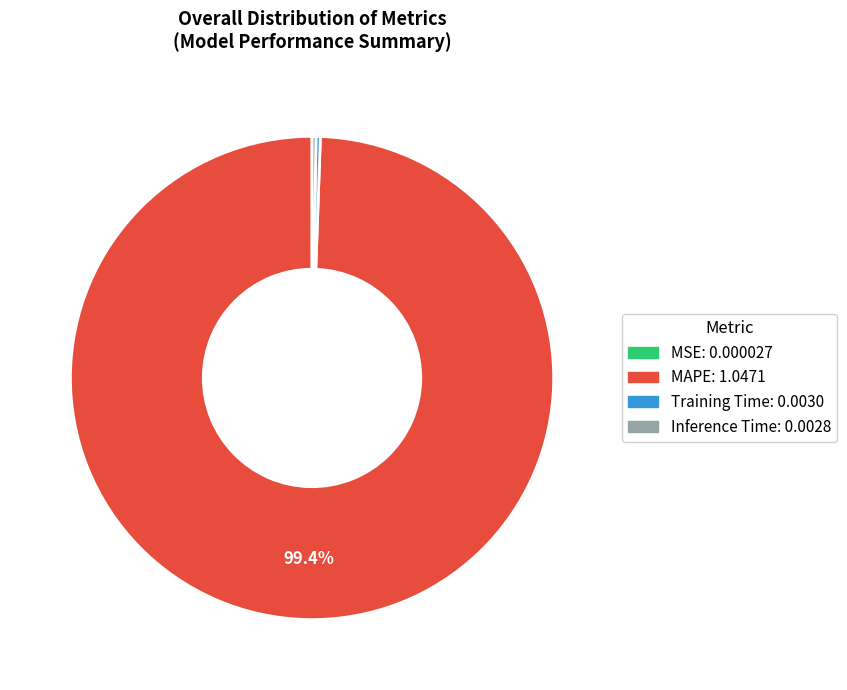

Does MAPE account for over 50% of the chart?

Yes